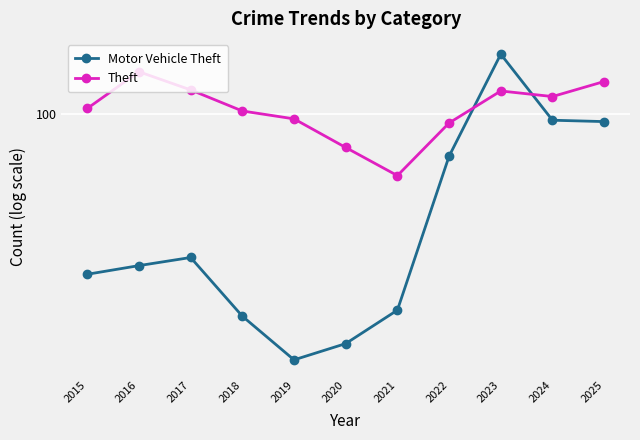

The value of Motor Vehicle Theft at 2020 is 28. True or false?

False